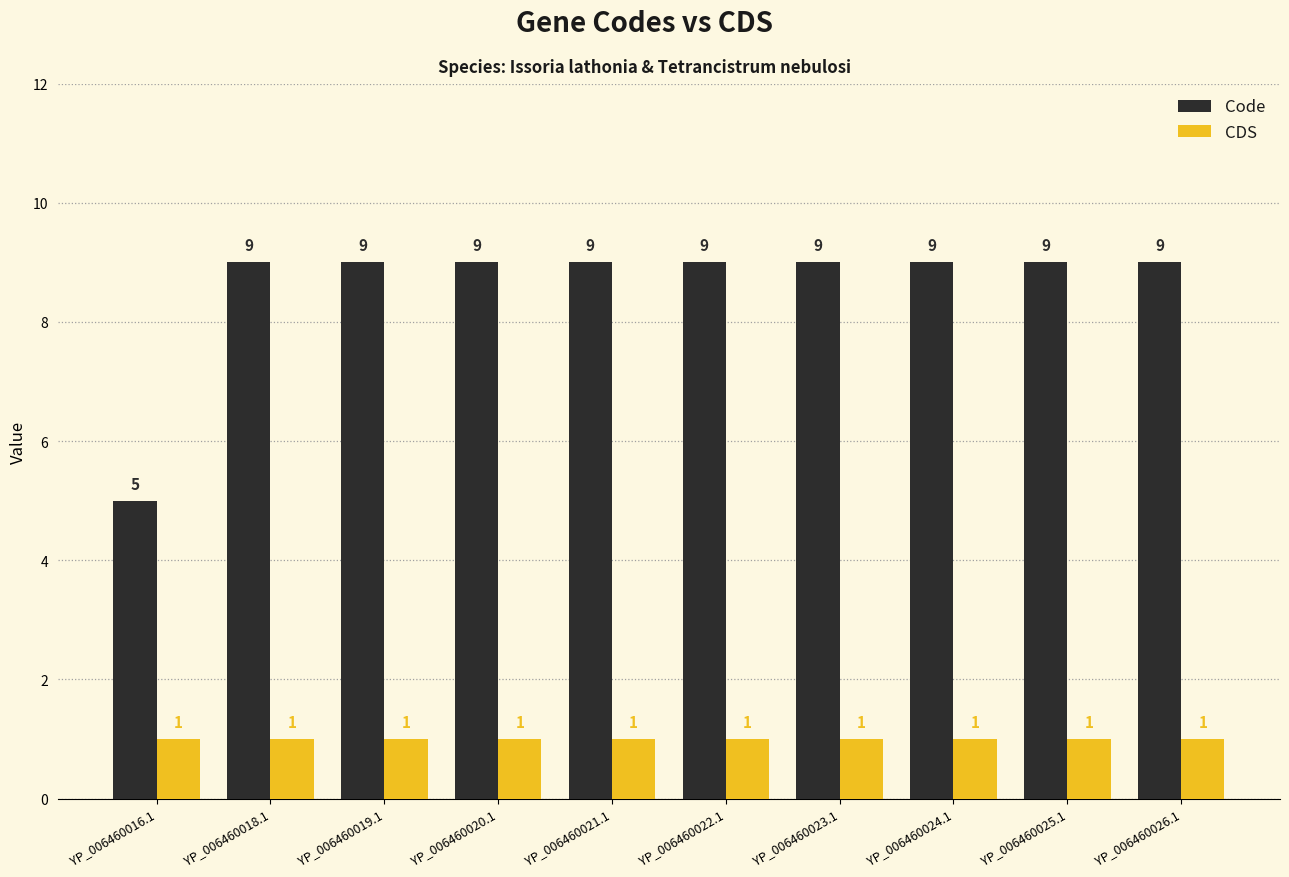

Read the Code value at YP_006460025.1.

9